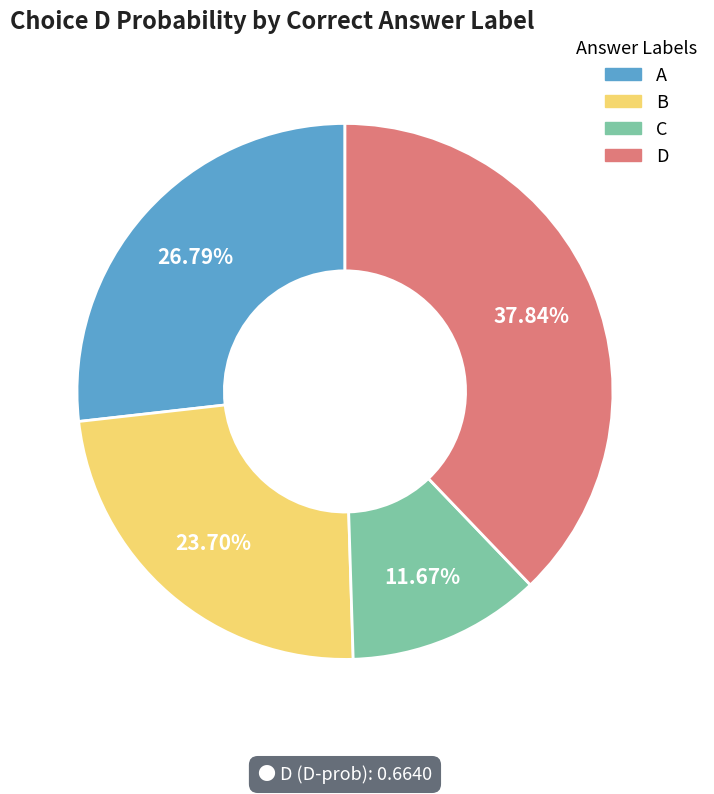

To the nearest percent, what is the average slice percentage?

25%